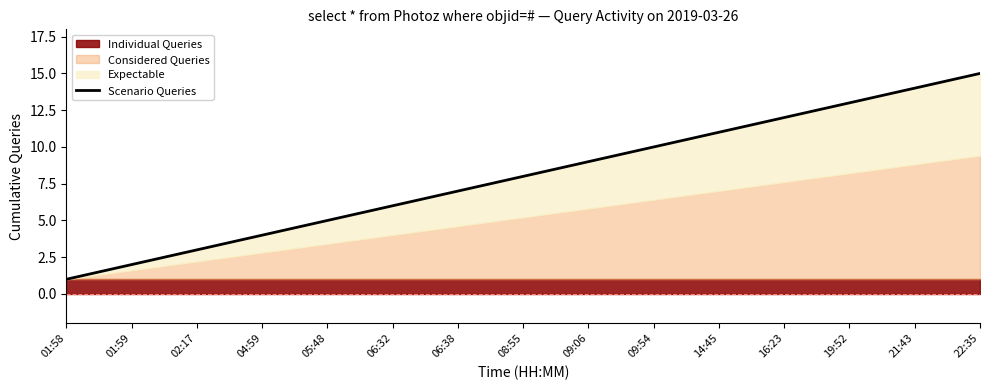

What is the difference between the maximum and minimum values?

14